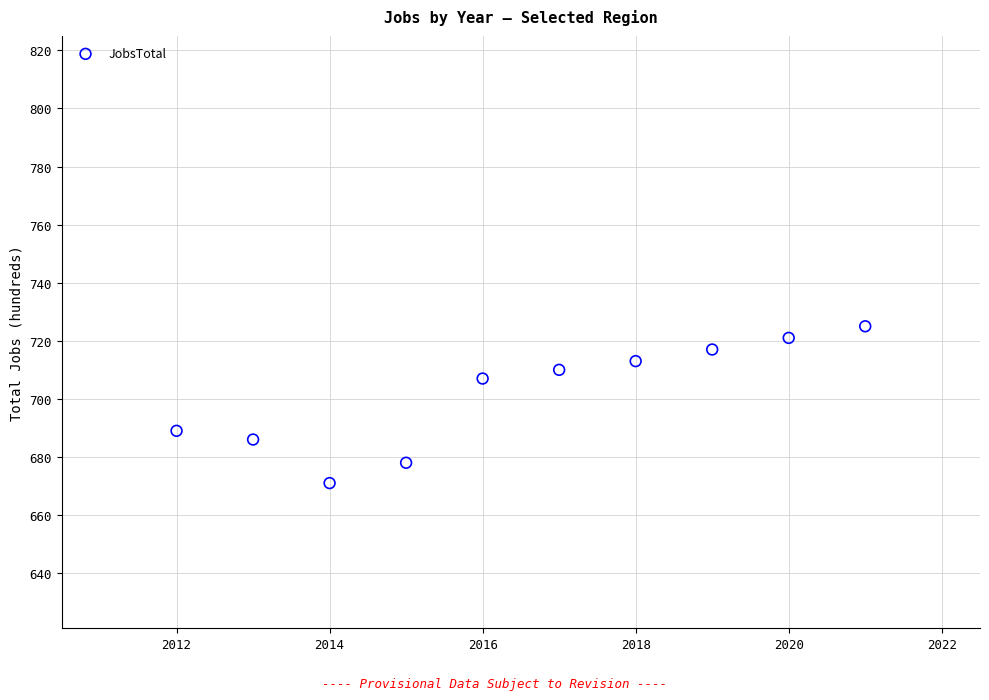

What is the range of X values (max minus min)?

9